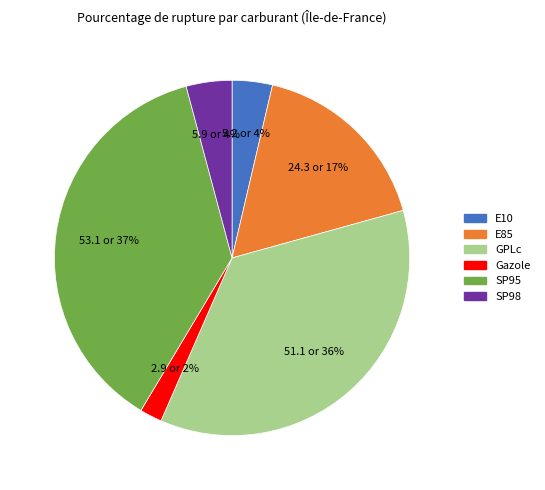

The GPLc slice represents 28% of the pie. True or false?

False